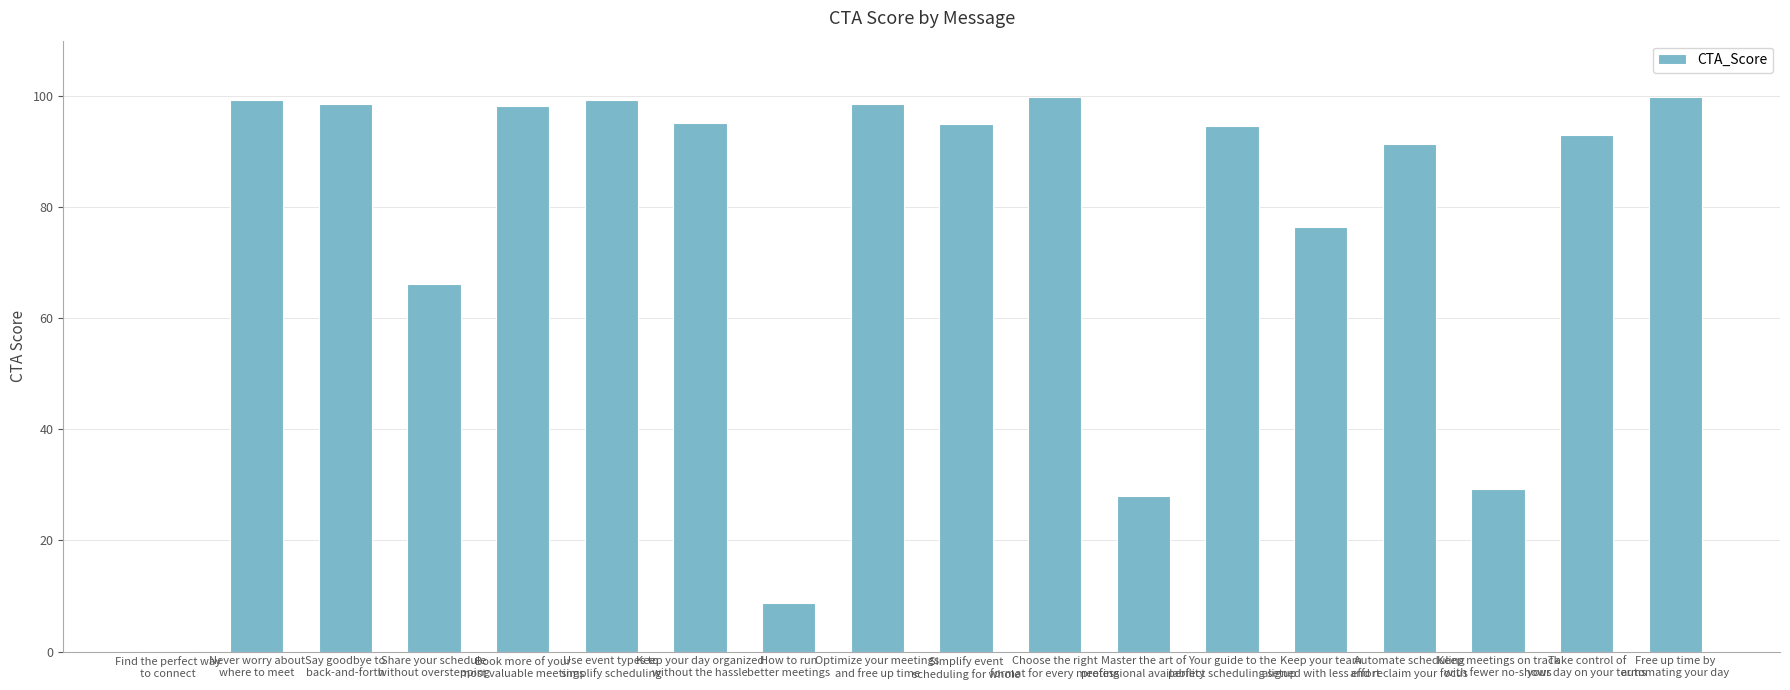

Which has a higher value, Share your schedule
without overstepping or Never worry about
where to meet?

Never worry about
where to meet